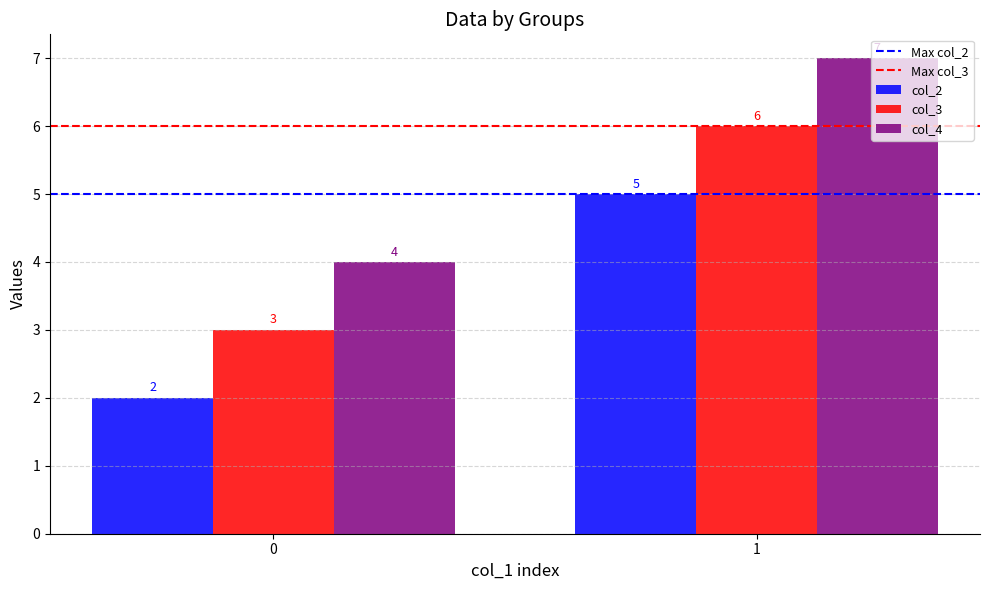

Rank the series at 1 from lowest to highest value.

col_2, col_3, col_4